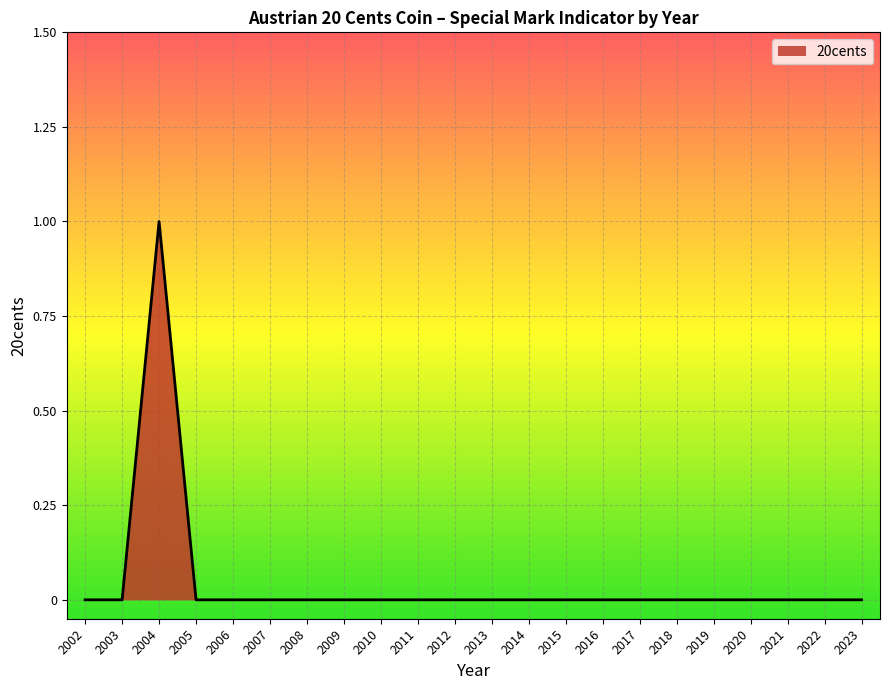

Which label corresponds to the largest value in the chart?

2004